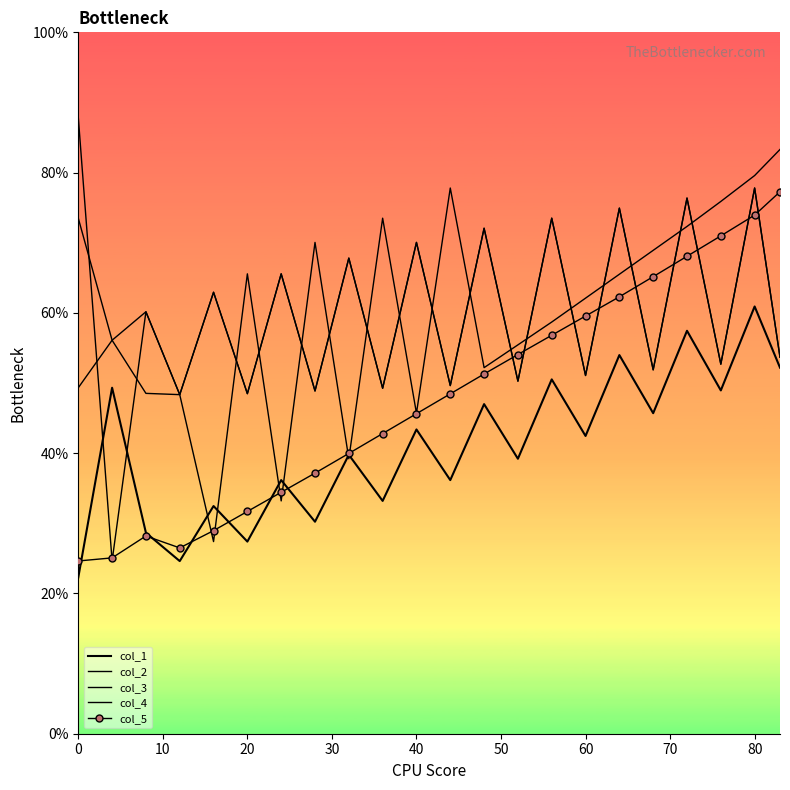

True or false: col_4 and col_1 cross at least once.

False